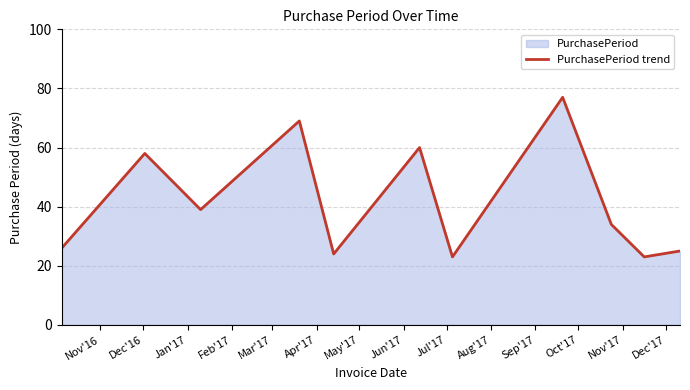

What is the greatest value displayed?

77